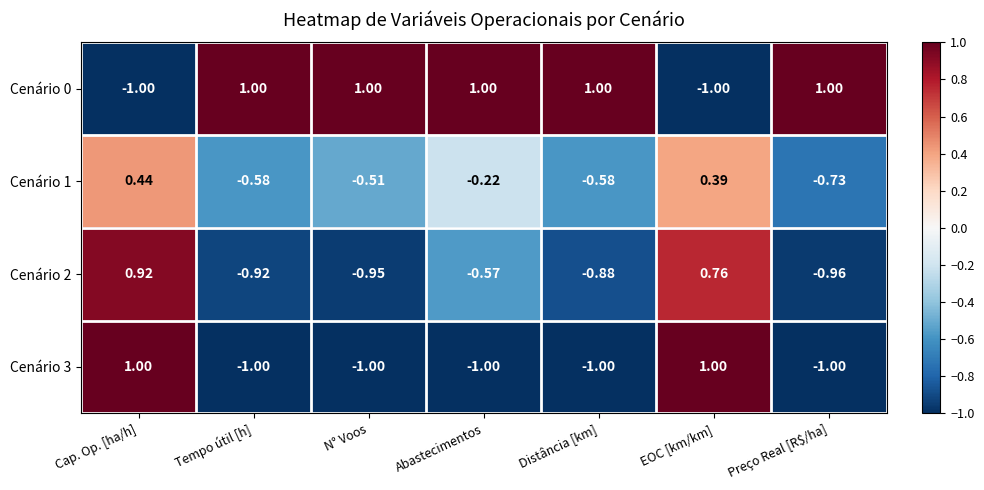

What is the total value across all series at Preço Real [R$/ha]?

-1.7